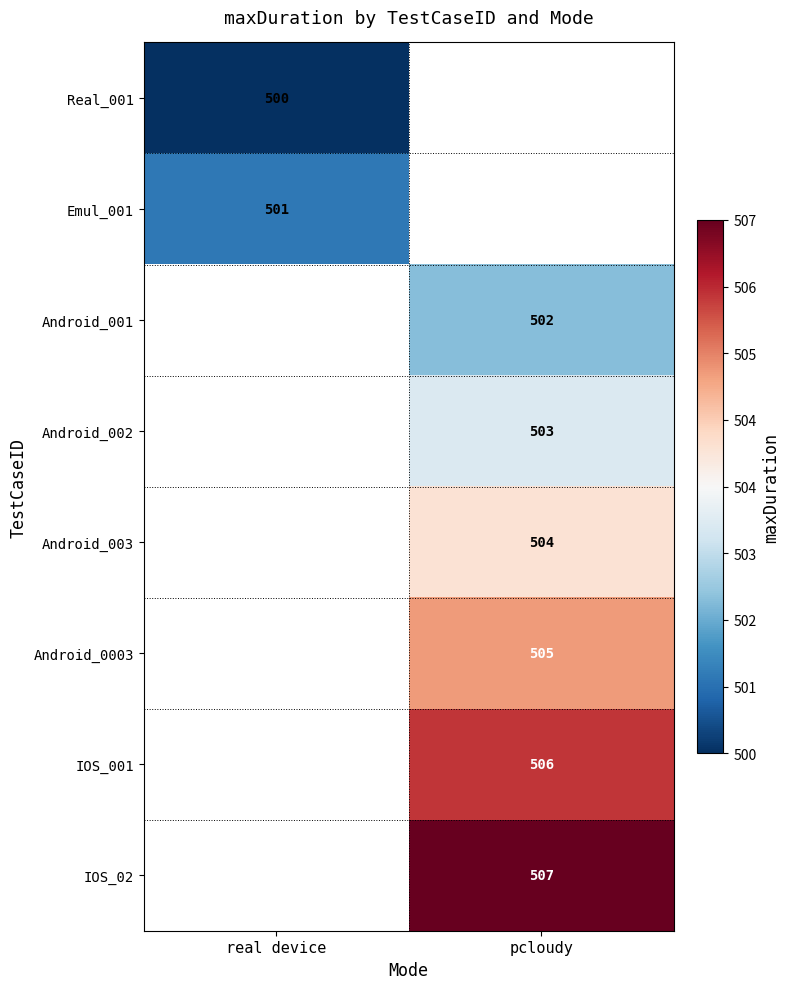

What is the greatest value displayed?

507.0